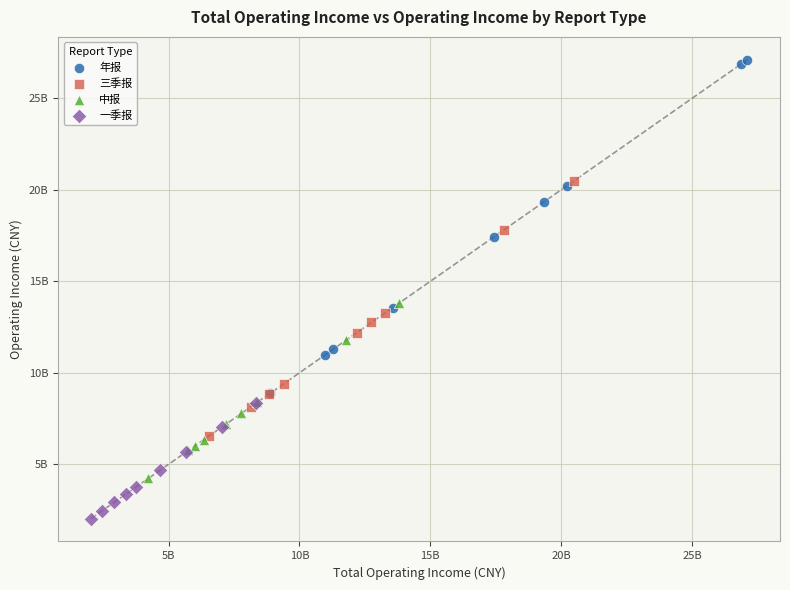

What are all the series names shown in the legend?

年报, 三季报, 中报, 一季报